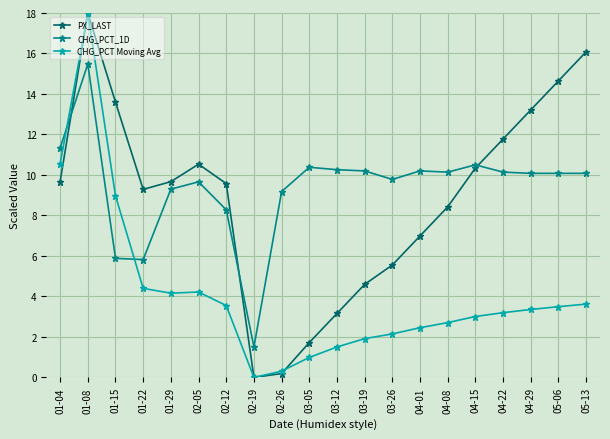

What is the label of the 8th point from the right?

03-26